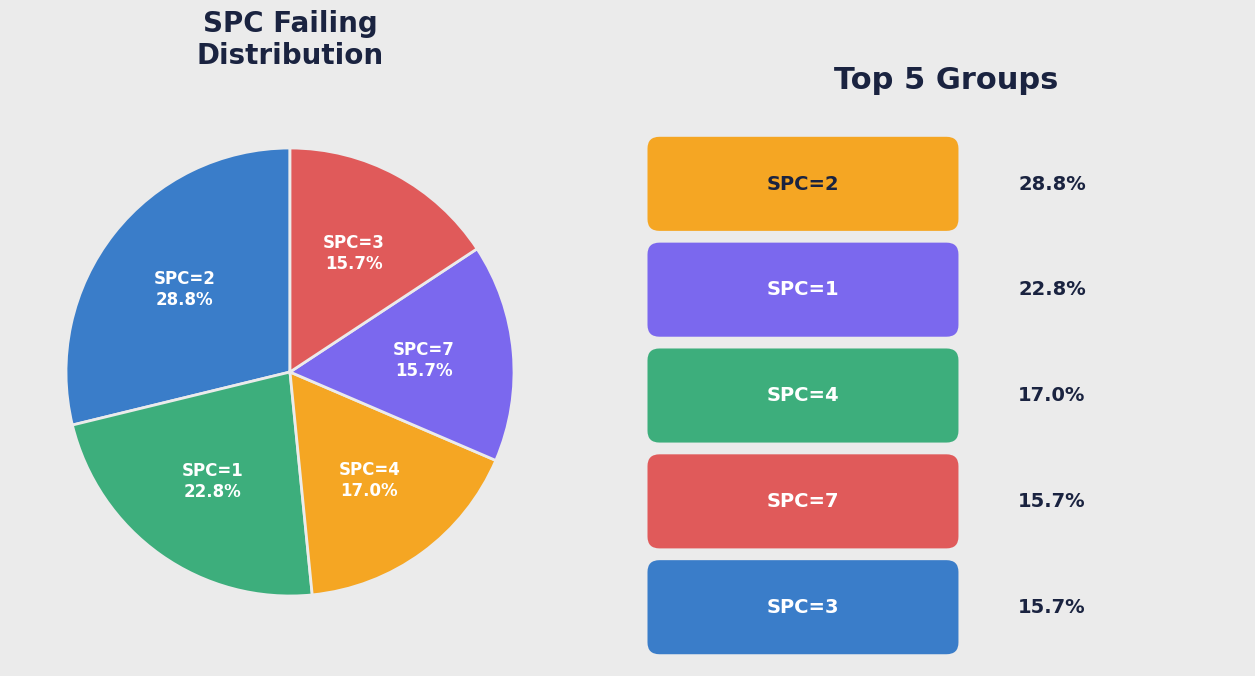

Is there a majority slice in this chart?

No